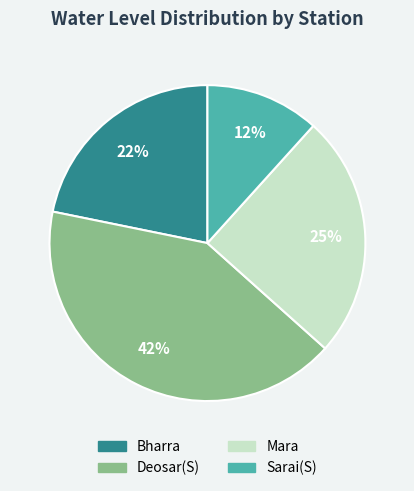

Rank the categories by value from lowest to highest.

Sarai(S), Bharra, Mara, Deosar(S)